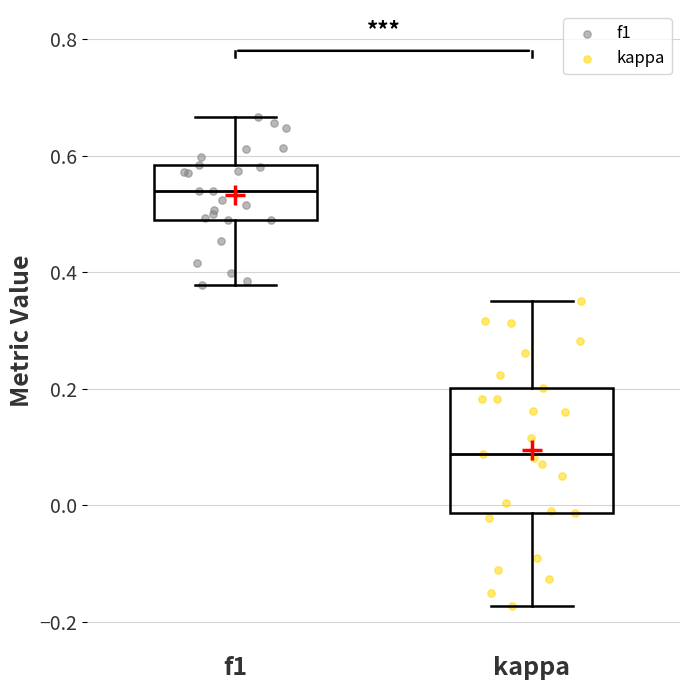

Reading left to right, read every box against the y-axis: the position of its median line, the range the box covers, and the ends of its whiskers. The values are not printed on the chart, so give them approximately, as read against the axis.

f1: median 0.54, box 0.50 to 0.58, whiskers 0.38 to 0.66
kappa: median 0.08, box -0.02 to 0.20, whiskers -0.18 to 0.36